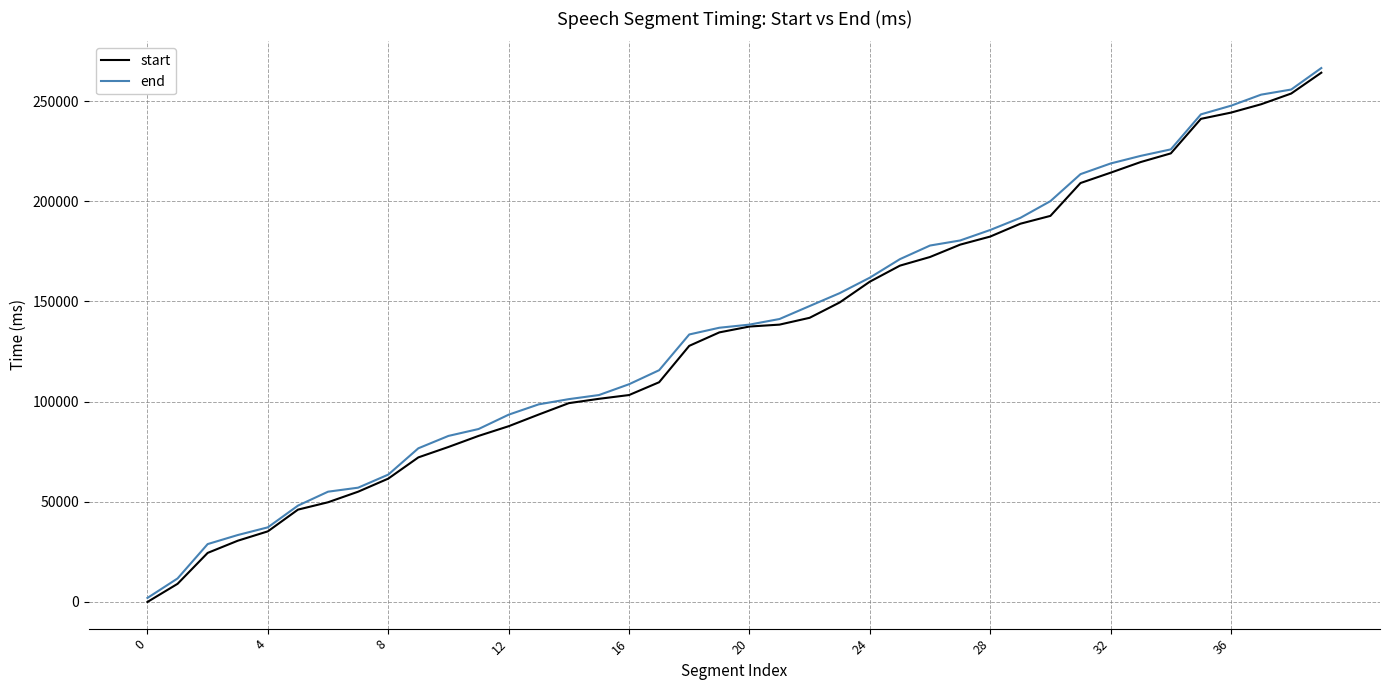

What is the greatest value displayed?

266520